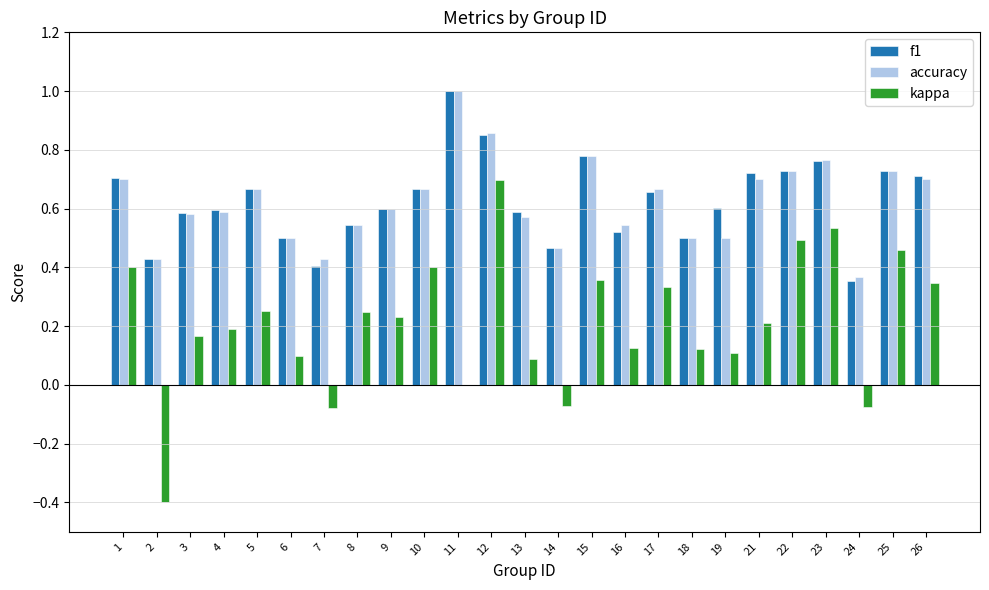

The f1 series shows 0.6 at 7. True or false?

False